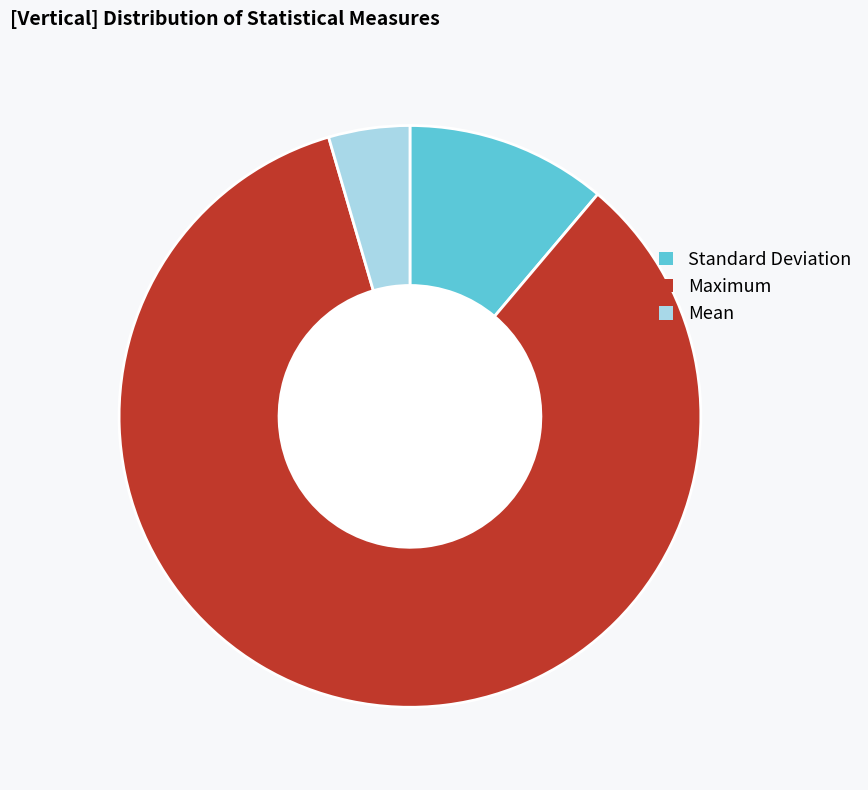

Is the sum of Maximum and Mean greater than half?

Yes